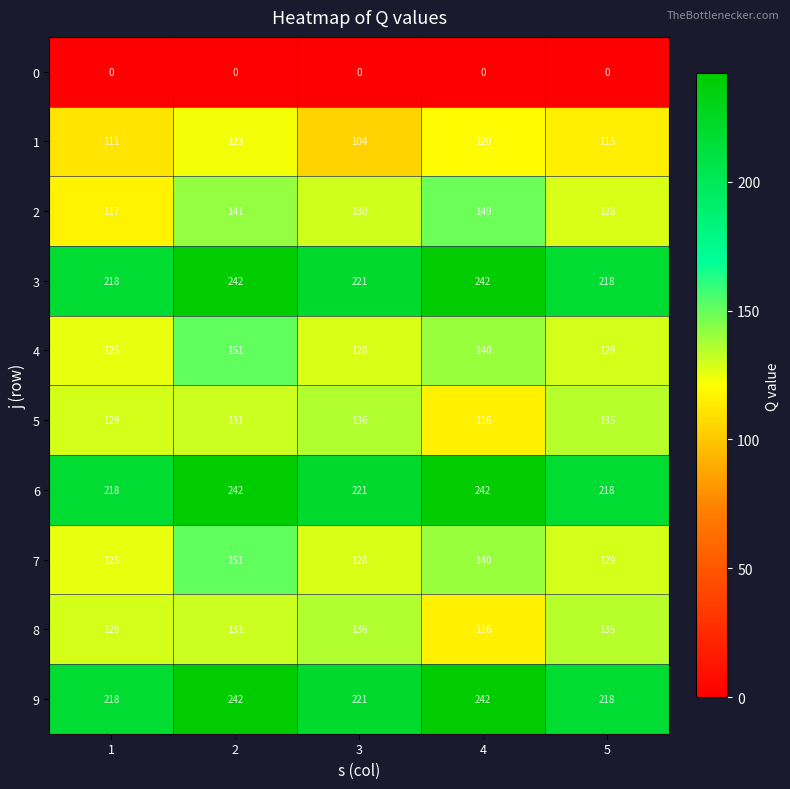

What is the maximum value shown in the chart?

242